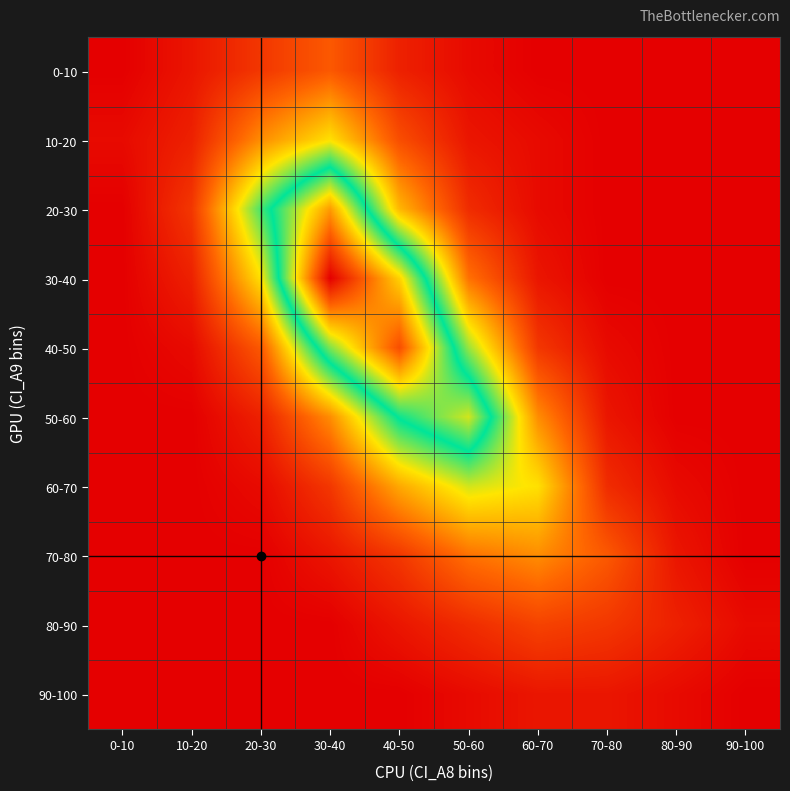

List the series in order of their peak value, highest first.

30-40, 40-50, 20-30, 50-60, 60-70, 10-20, 70-80, 0-10, 80-90, 90-100